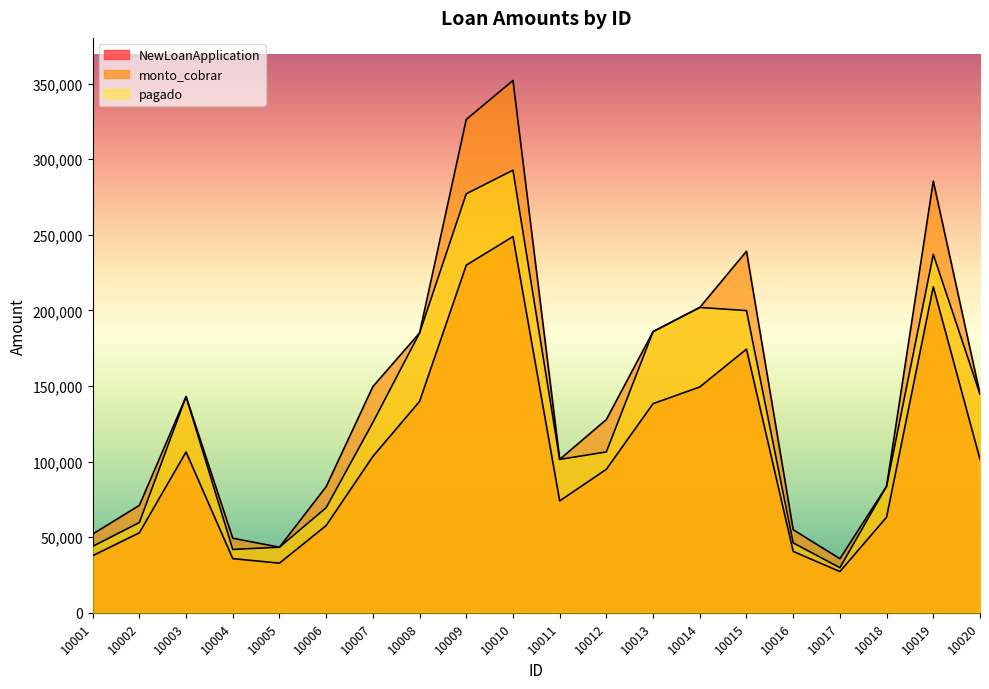

The value of monto_cobrar at 10002 is 46885.0. True or false?

False